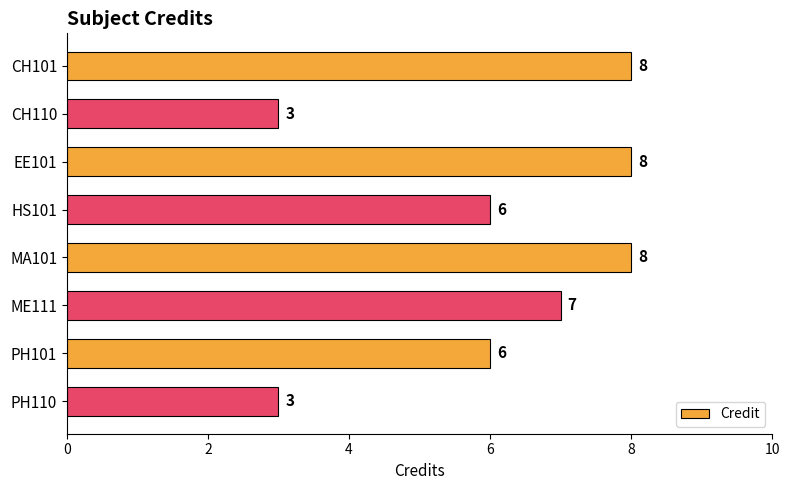

What is the smallest value displayed?

3